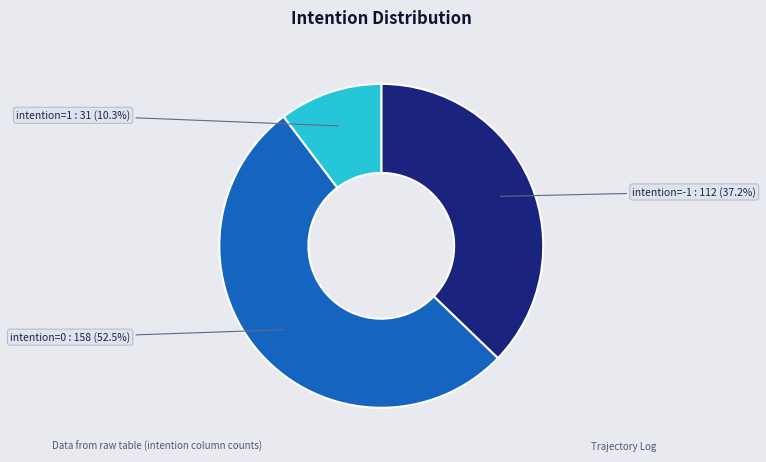

Does any single category account for the majority?

Yes